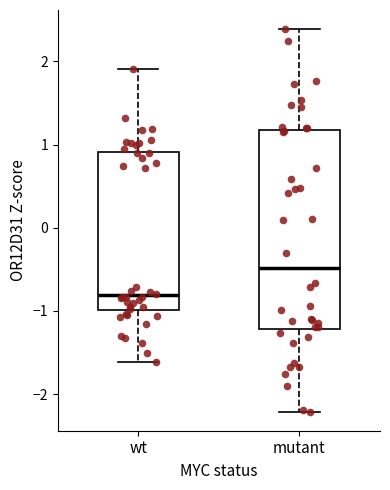

Which box's median line is the highest?

mutant